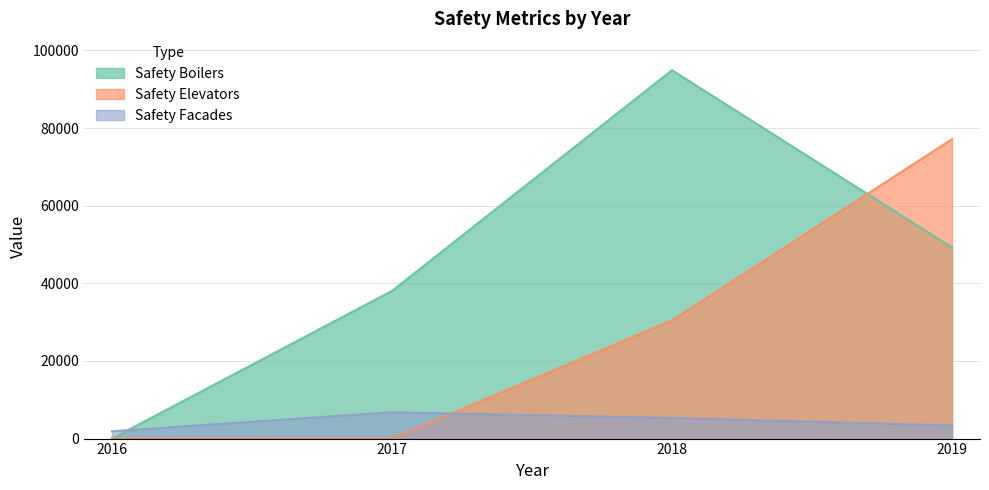

What is the maximum value for Safety Facades?

6783